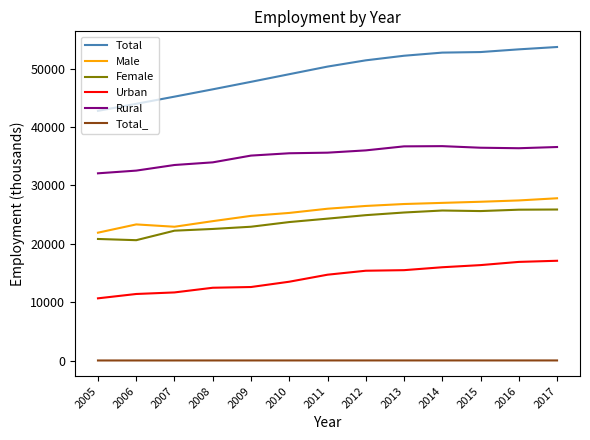

The value of Male at 2011 is 26024.7. True or false?

True